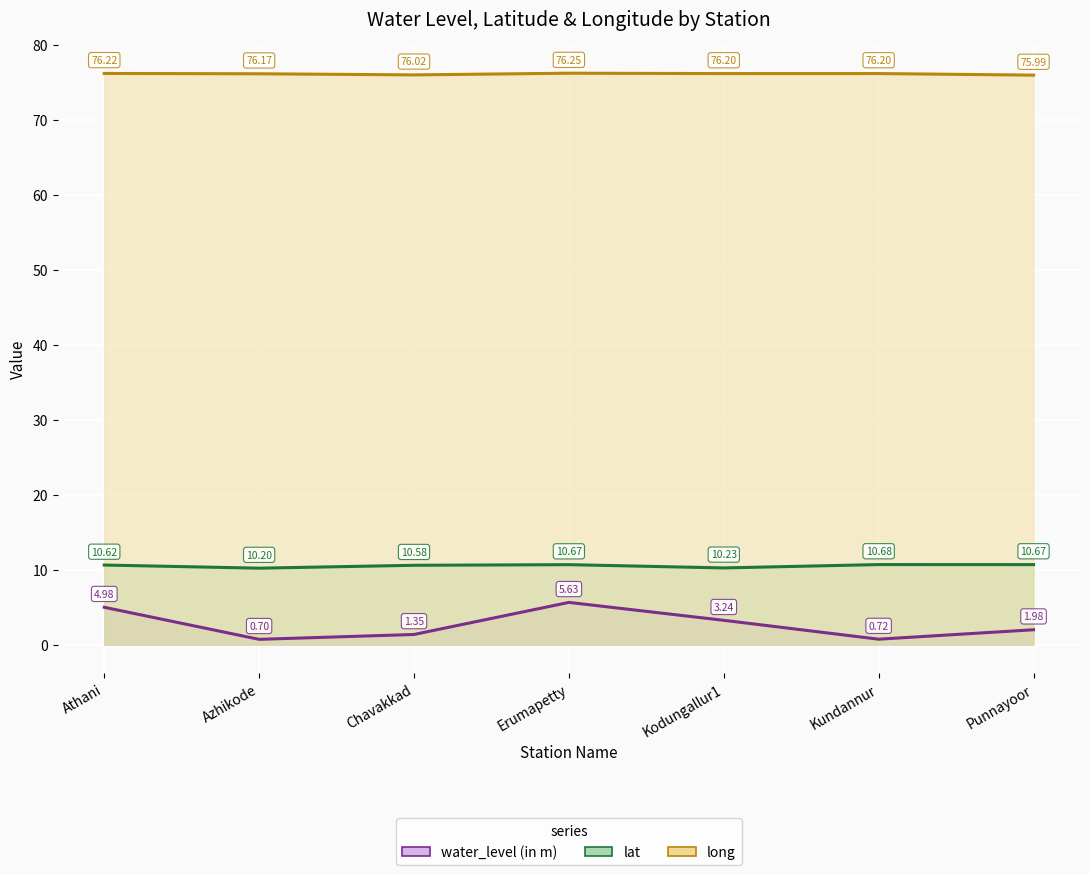

List the series in order of their peak value, lowest first.

water_level (in m), lat, long